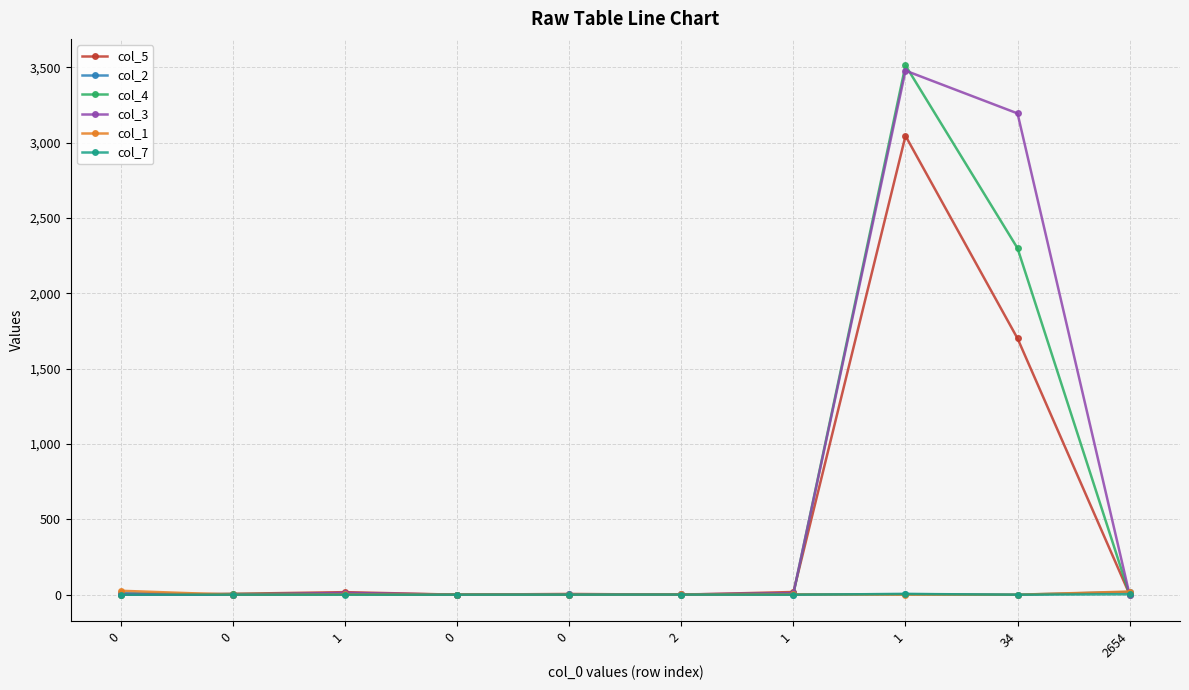

What is the total value across all series at 1?

41